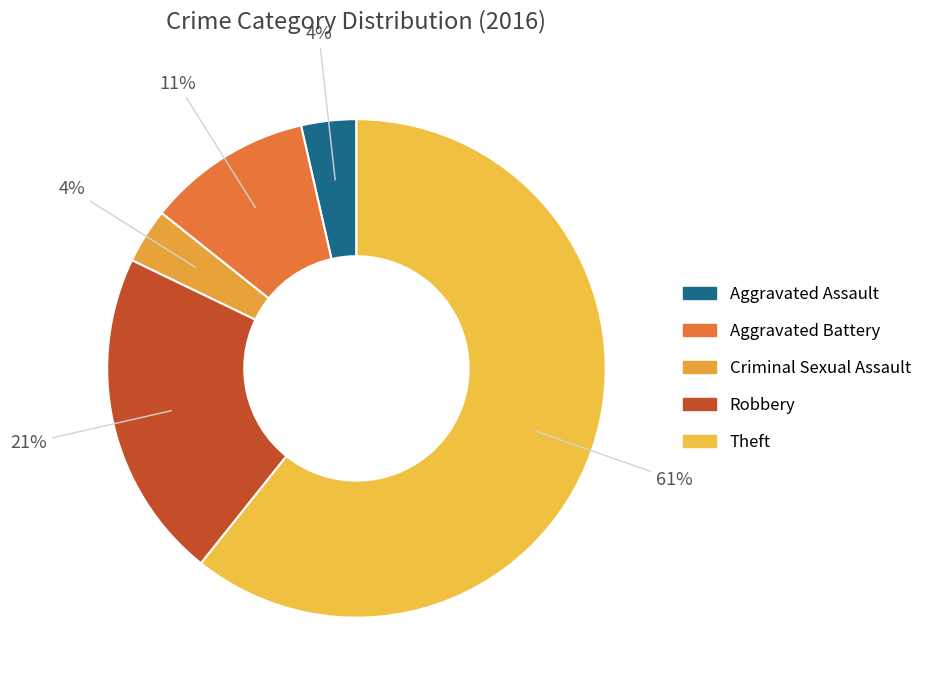

Combined, do Theft and Aggravated Assault account for over 50%?

Yes